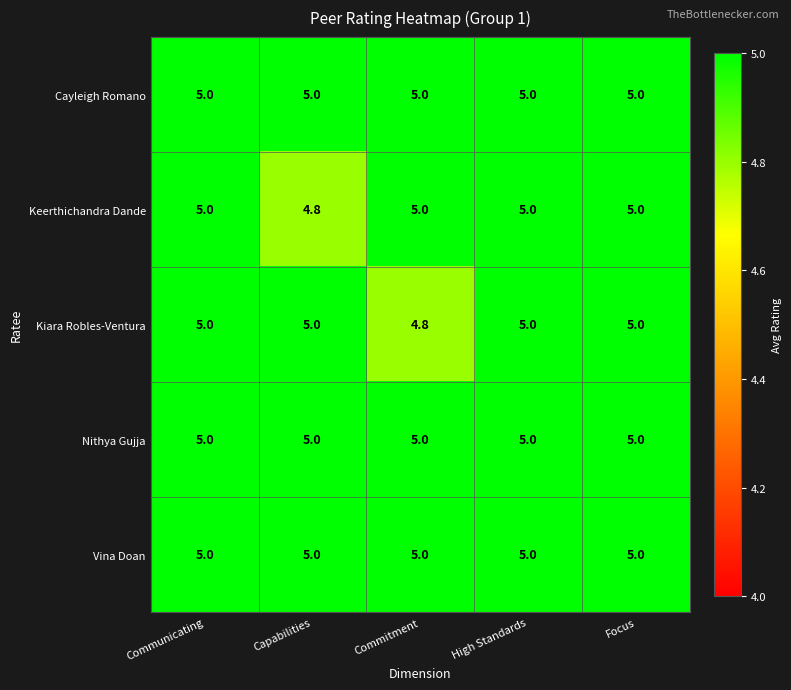

Is it true that Kiara Robles-Ventura equals 5.0 at Capabilities?

True